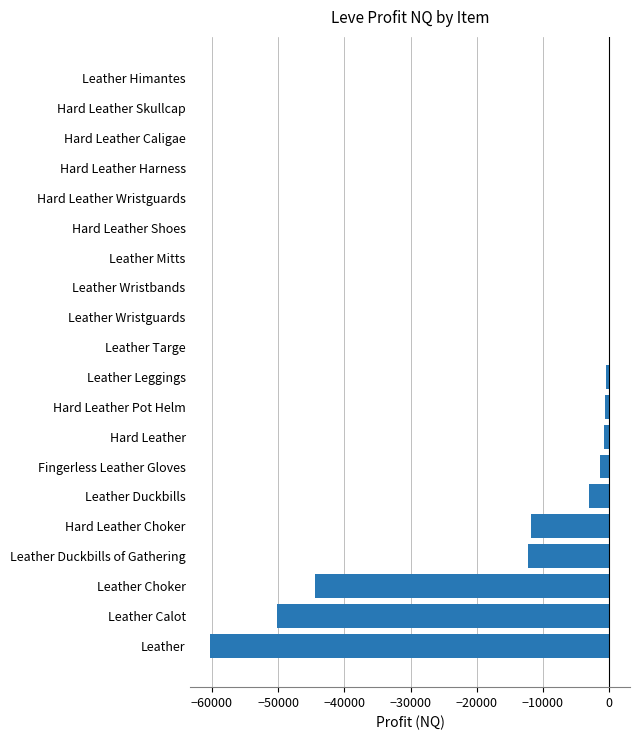

What is the sum of all values?

-185128